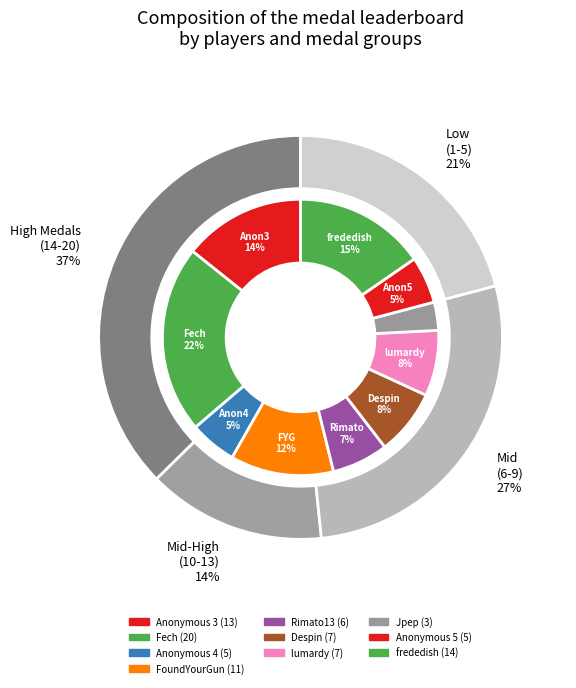

Is FoundYourGun the majority of the pie?

No